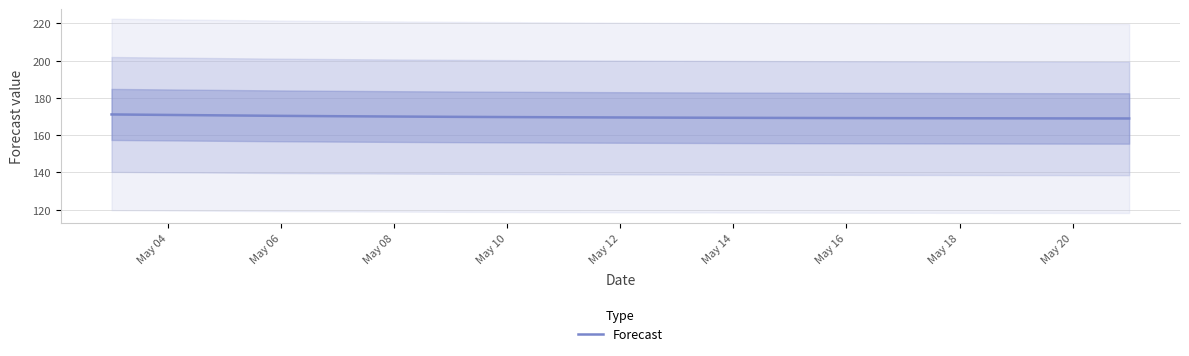

How many lines are shown in the chart?

1